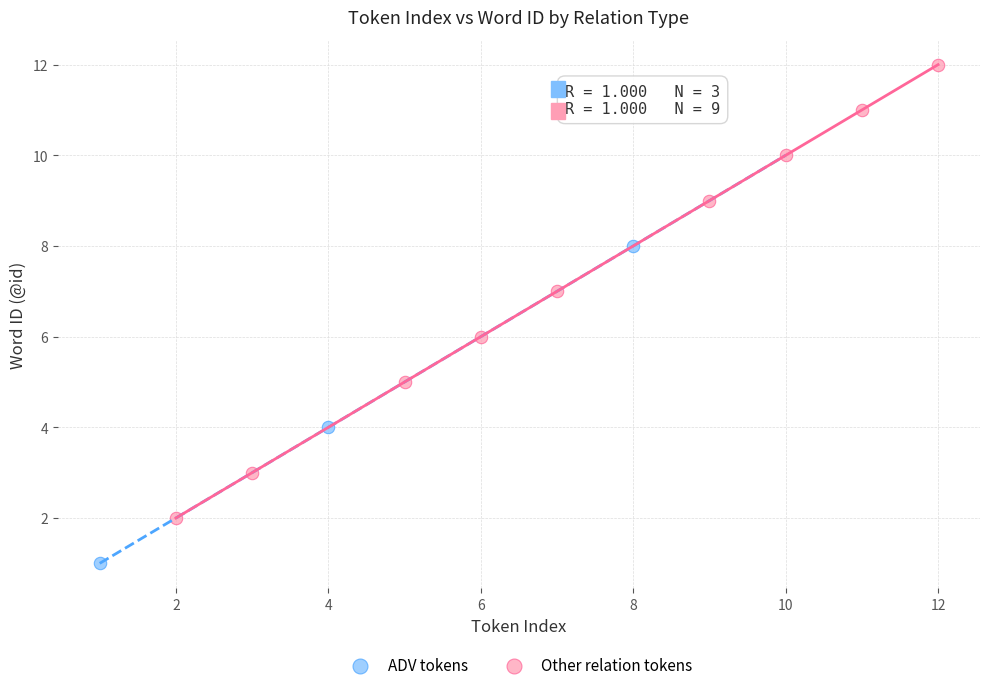

Which series contains the highest Y value?

Other relation tokens